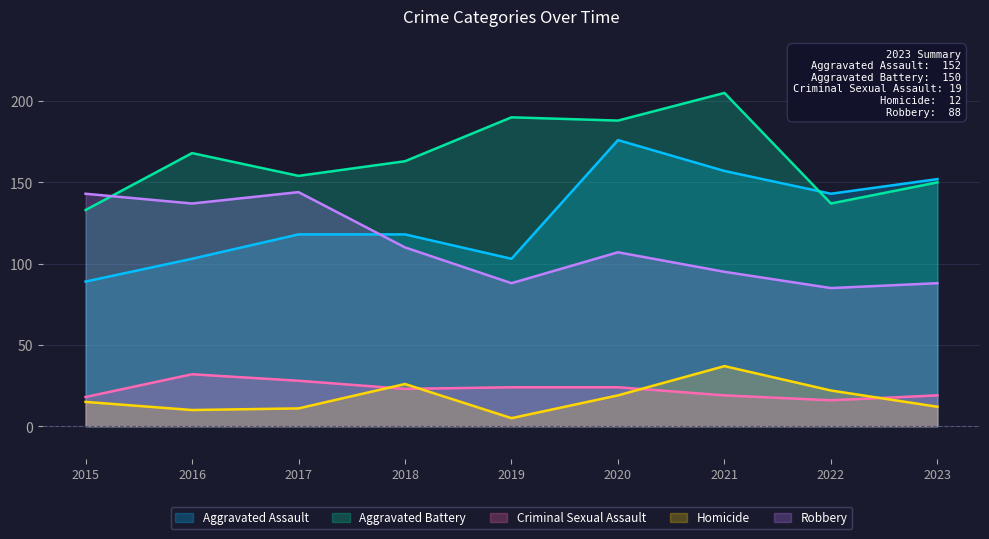

Which series has the largest total across all categories?

Aggravated Battery